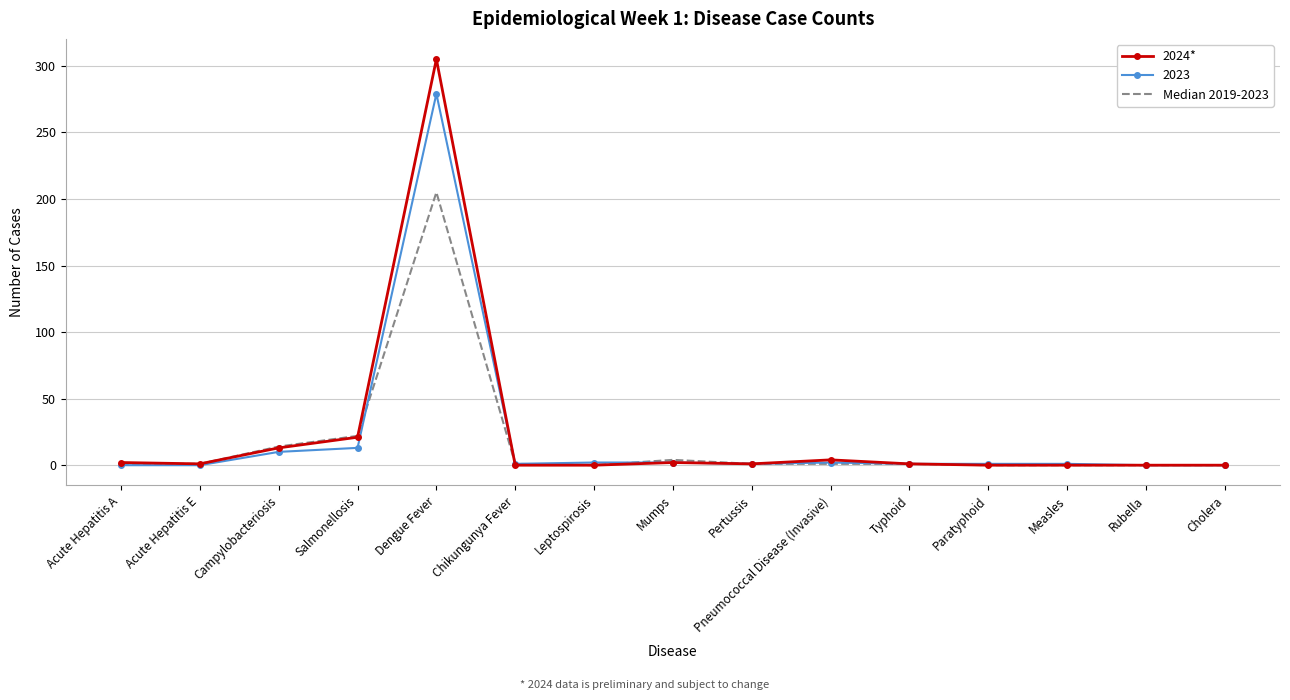

List the series in order of their peak value, lowest first.

Median 2019-2023, 2023, 2024*